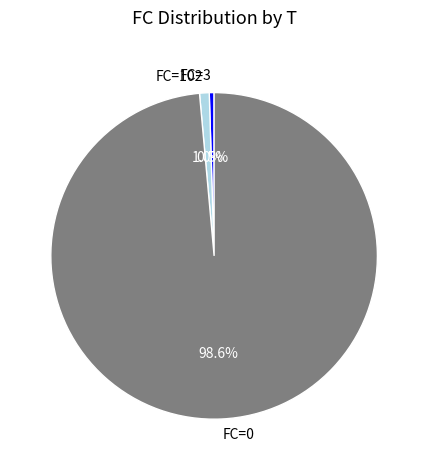

What percentage is NOT represented by FC=102?

99.0%